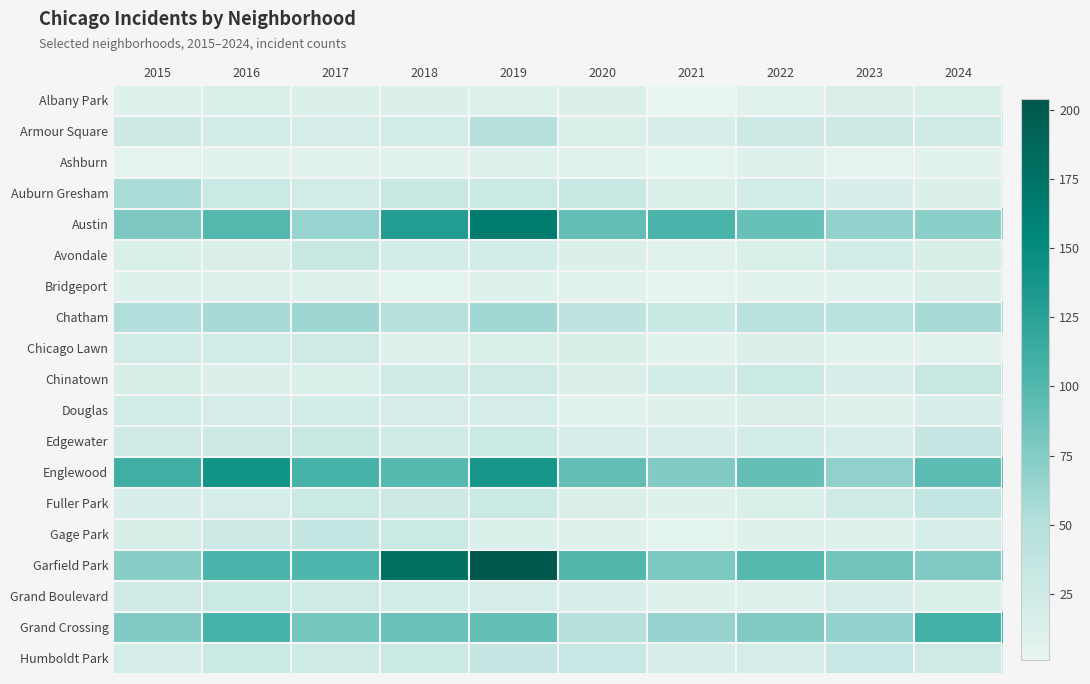

Reading right to left, list all the values displayed in this chart.

Albany Park: 2024=15	2023=14	2022=8	2021=1	2020=12	2019=10	2018=13	2017=13	2016=15	2015=10
Armour Square: 2024=25	2023=27	2022=27	2021=16	2020=15	2019=47	2018=23	2017=20	2016=22	2015=27
Ashburn: 2024=7	2023=4	2022=11	2021=5	2020=8	2019=11	2018=6	2017=8	2016=7	2015=4
Auburn Gresham: 2024=13	2023=16	2022=23	2021=15	2020=30	2019=29	2018=33	2017=23	2016=28	2015=56
Austin: 2024=71	2023=67	2022=89	2021=104	2020=92	2019=167	2018=130	2017=65	2016=99	2015=78
Avondale: 2024=17	2023=22	2022=15	2021=8	2020=13	2019=21	2018=21	2017=33	2016=14	2015=15
Bridgeport: 2024=14	2023=6	2022=7	2021=4	2020=8	2019=10	2018=5	2017=9	2016=11	2015=9
Chatham: 2024=57	2023=43	2022=44	2021=31	2020=40	2019=60	2018=48	2017=62	2016=57	2015=51
Chicago Lawn: 2024=6	2023=8	2022=13	2021=7	2020=17	2019=15	2018=11	2017=25	2016=23	2015=23
Chinatown: 2024=33	2023=18	2022=28	2021=21	2020=14	2019=26	2018=25	2017=15	2016=12	2015=17
Douglas: 2024=16	2023=11	2022=14	2021=10	2020=6	2019=19	2018=20	2017=21	2016=20	2015=22
Edgewater: 2024=34	2023=19	2022=23	2021=18	2020=18	2019=29	2018=25	2017=30	2016=27	2015=24
Englewood: 2024=95	2023=69	2022=90	2021=76	2020=92	2019=138	2018=98	2017=107	2016=142	2015=111
Fuller Park: 2024=35	2023=25	2022=15	2021=10	2020=14	2019=29	2018=27	2017=29	2016=19	2015=16
Gage Park: 2024=19	2023=11	2022=9	2021=5	2020=9	2019=15	2018=28	2017=35	2016=27	2015=17
Garfield Park: 2024=76	2023=85	2022=98	2021=79	2020=100	2019=204	2018=178	2017=101	2016=103	2015=73
Grand Boulevard: 2024=15	2023=20	2022=11	2021=10	2020=16	2019=19	2018=22	2017=25	2016=29	2015=24
Grand Crossing: 2024=109	2023=67	2022=77	2021=66	2020=47	2019=91	2018=88	2017=82	2016=106	2015=77
Humboldt Park: 2024=24	2023=32	2022=20	2021=18	2020=32	2019=34	2018=28	2017=25	2016=28	2015=20